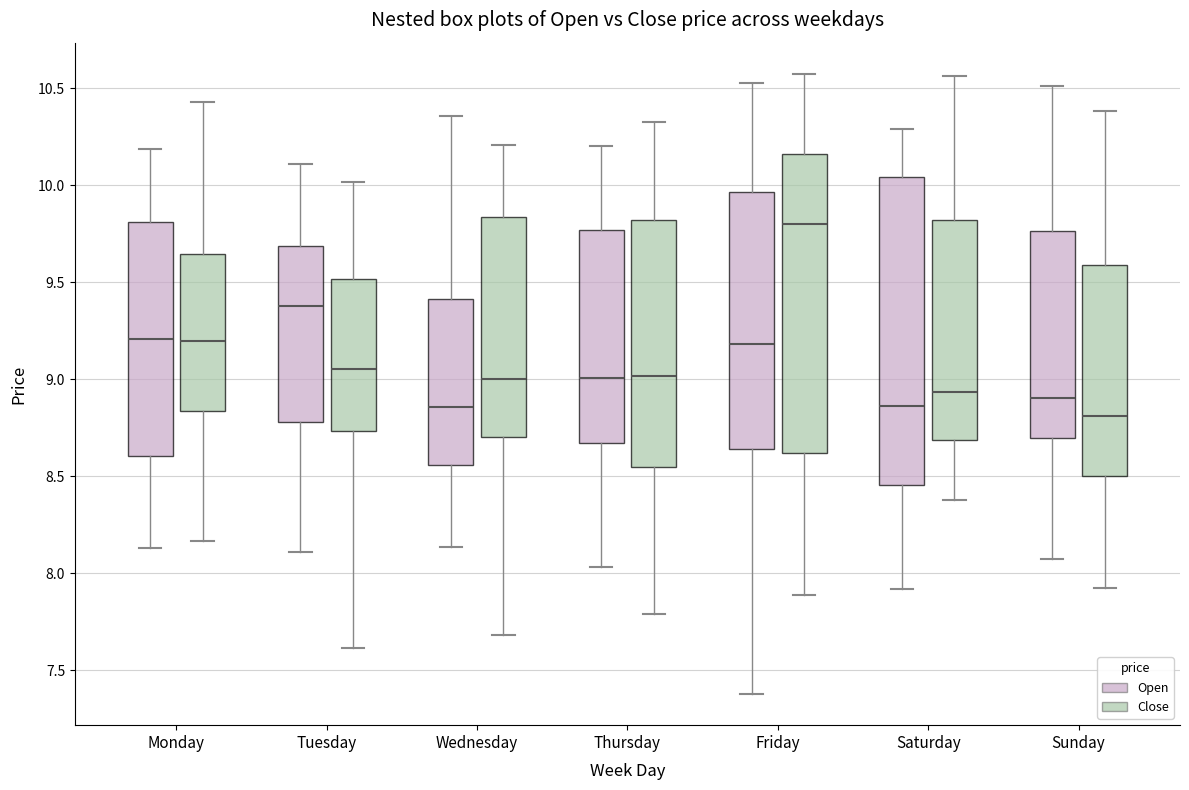

Where does the median line of the box for Thursday (Open) sit on the y-axis? The values are not printed on the chart, so give them approximately, as read against the axis.

9.00